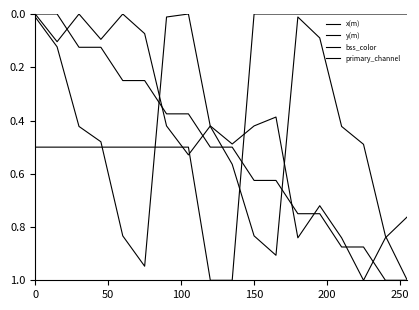

How many lines are shown in the chart?

4